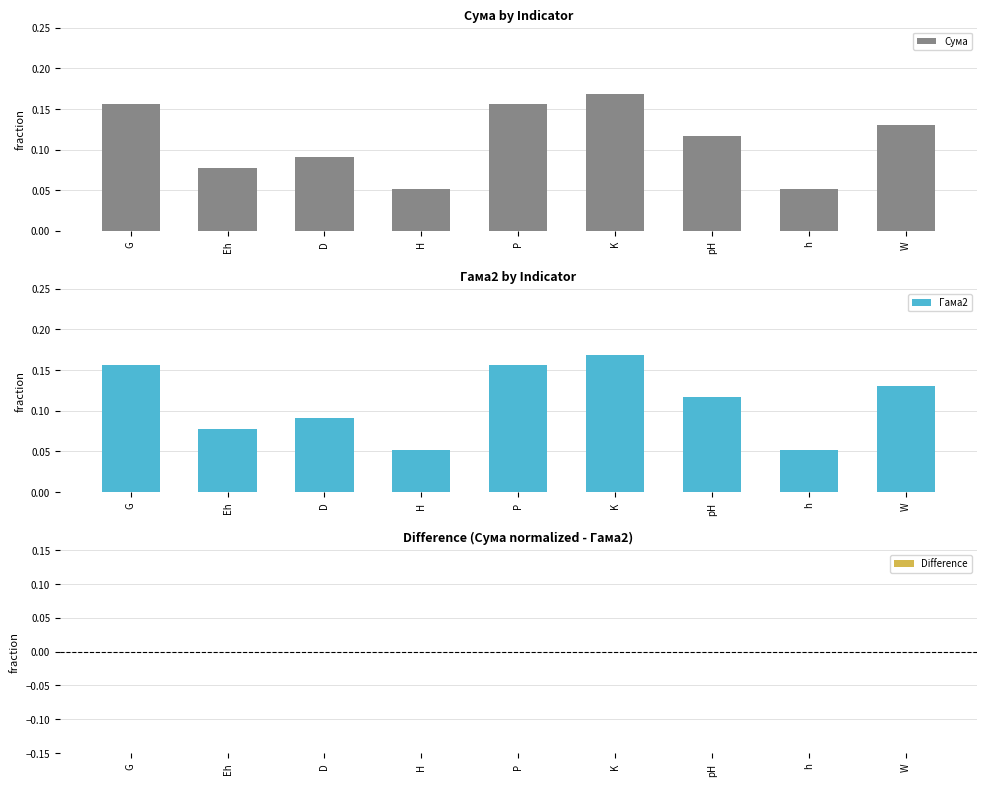

At h, list the series in order from largest to smallest.

Сума, Гама2, Difference